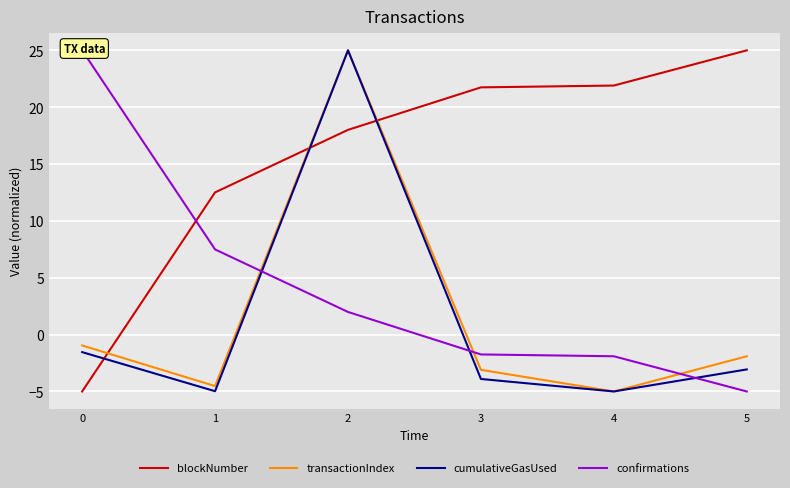

What is the average value of the blockNumber series?

15.7